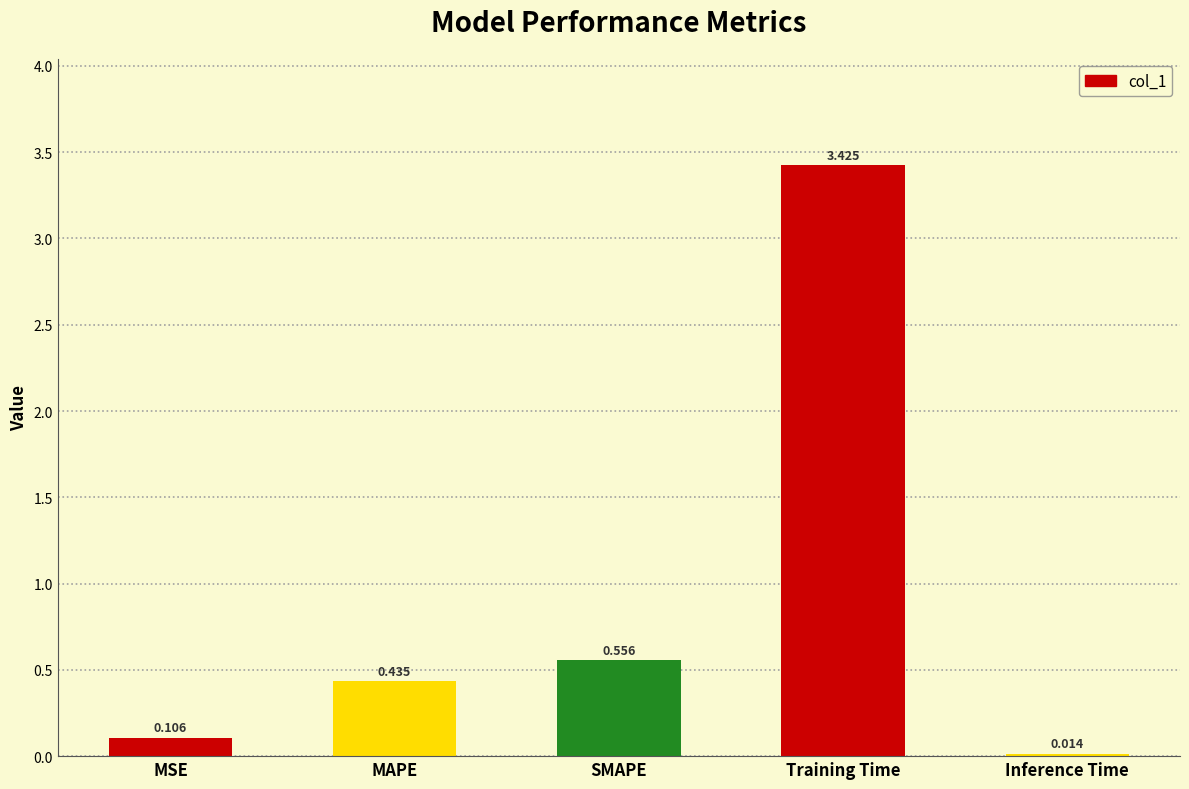

What is the label of the 2nd bar from the right?

Training Time